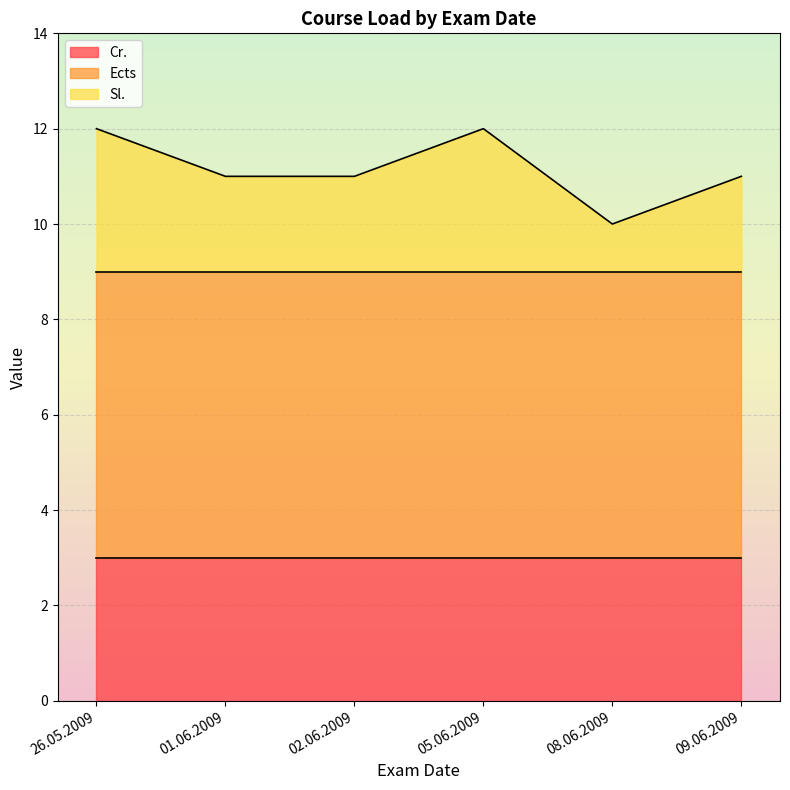

Does the chart display data point markers on the line(s)?

No